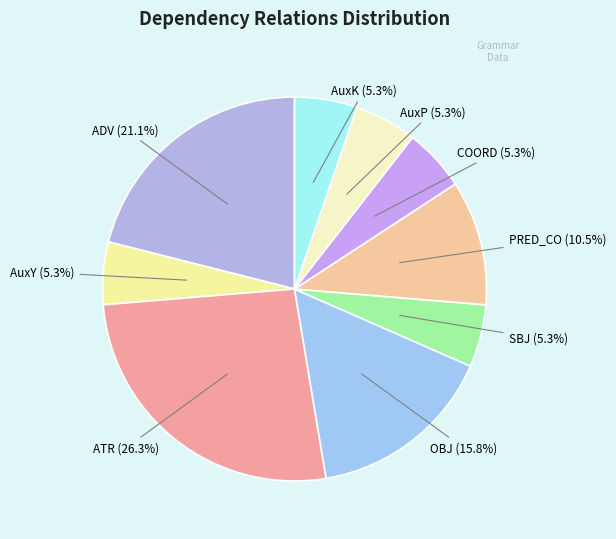

Between ATR (26.3%) and AuxK (5.3%), which is larger?

ATR (26.3%)